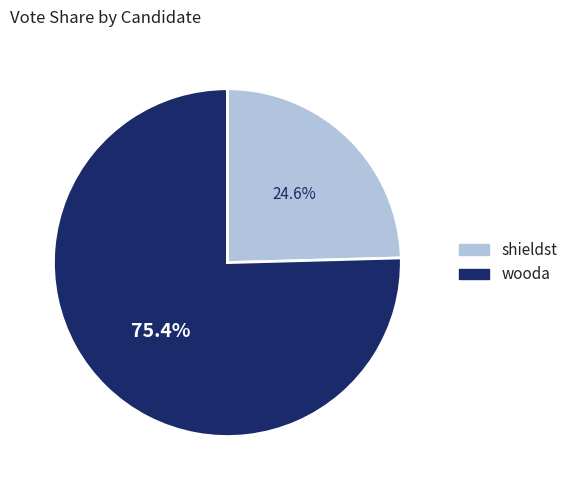

What is the largest slice in the pie chart?

wooda